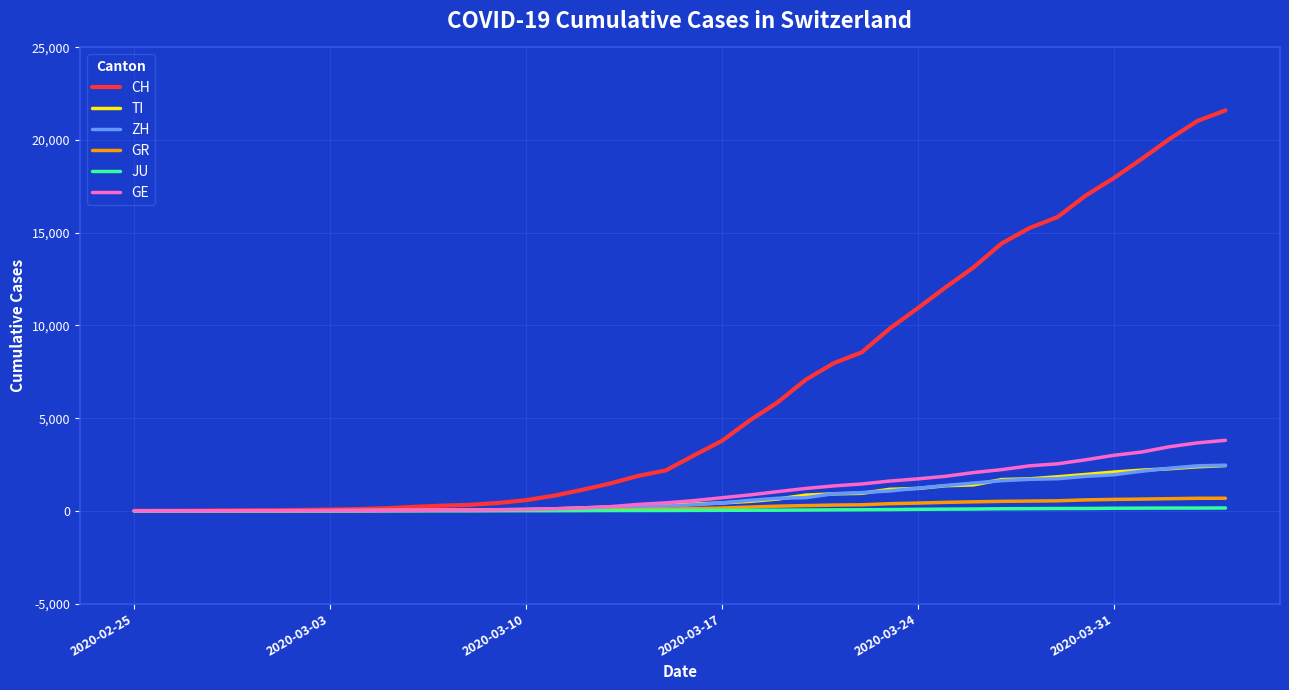

Which series has the largest total across all categories?

CH